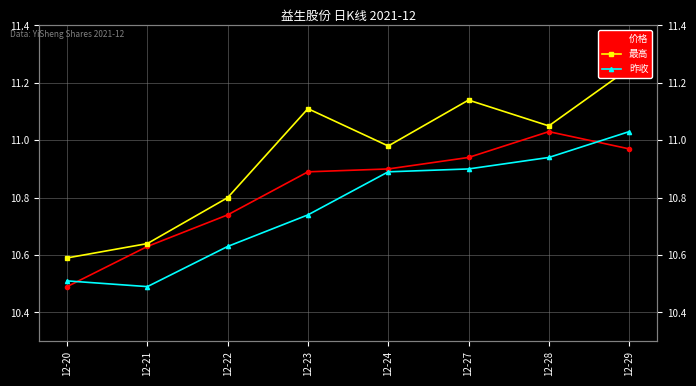

Rank the categories by 最高 value from lowest to highest.

12-20, 12-21, 12-22, 12-24, 12-28, 12-23, 12-27, 12-29